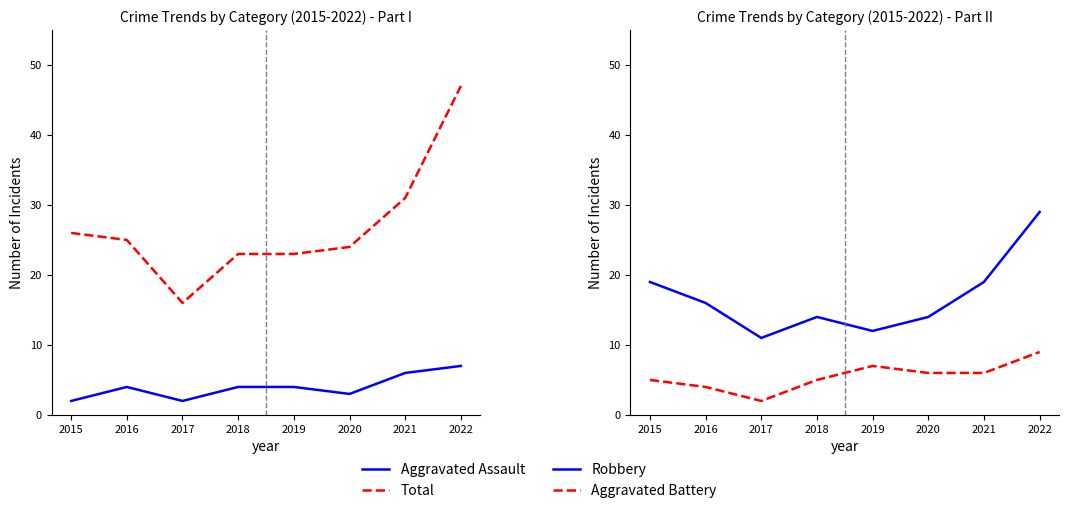

In Aggravated Battery, how many points are lower than both neighbors (excluding endpoints)?

1